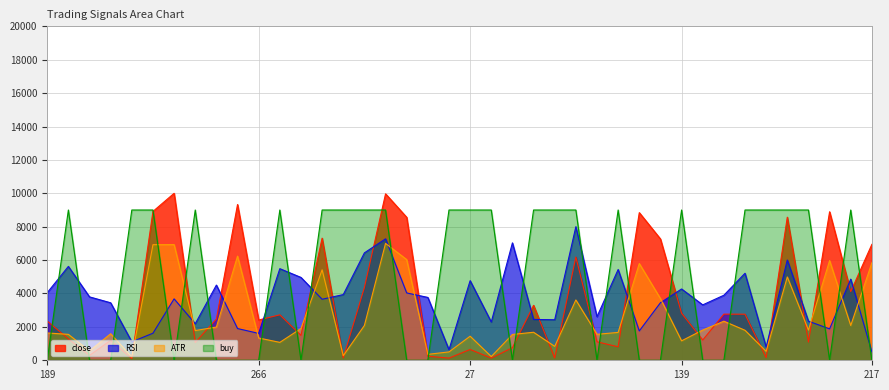

What is the highest value of the close series?

10000.0